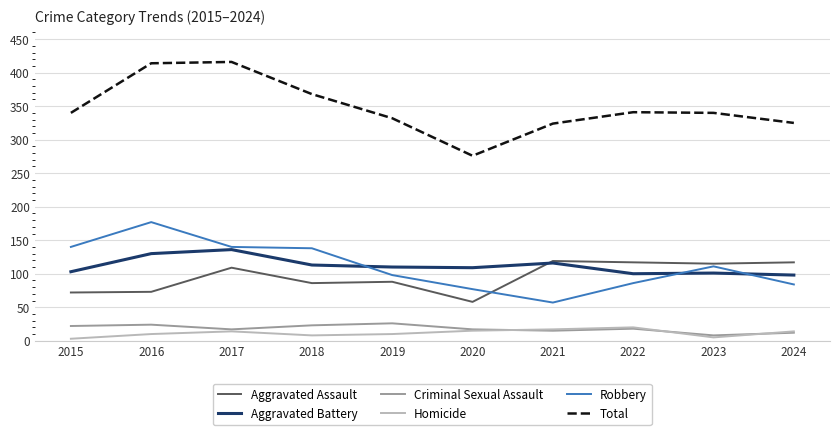

What is the highest value of the Robbery series?

177